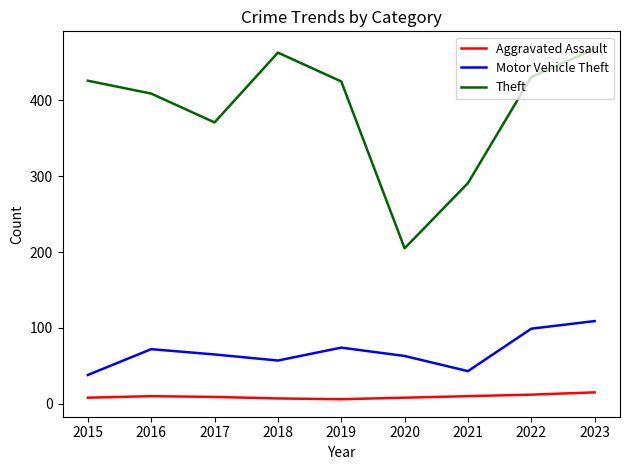

True or false: Motor Vehicle Theft and Theft cross at least once.

False